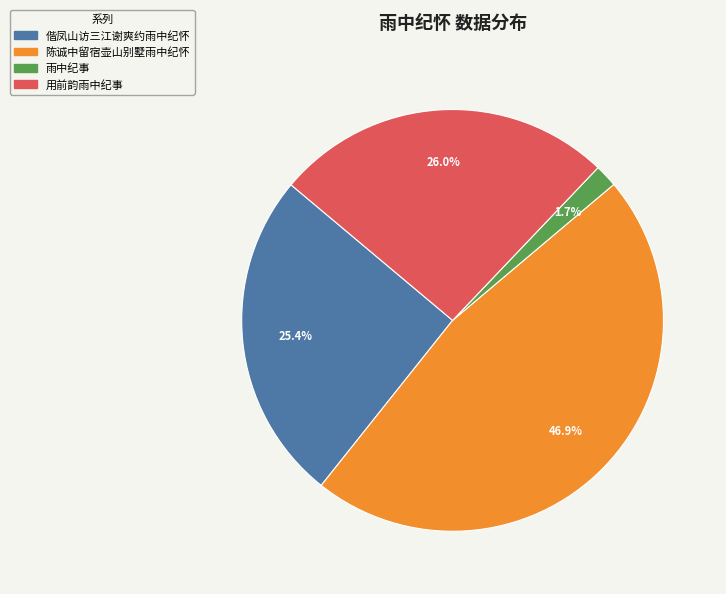

What percentage is the 陈诚中留宿壶山别墅雨中纪怀 slice, to the nearest percent?

47%